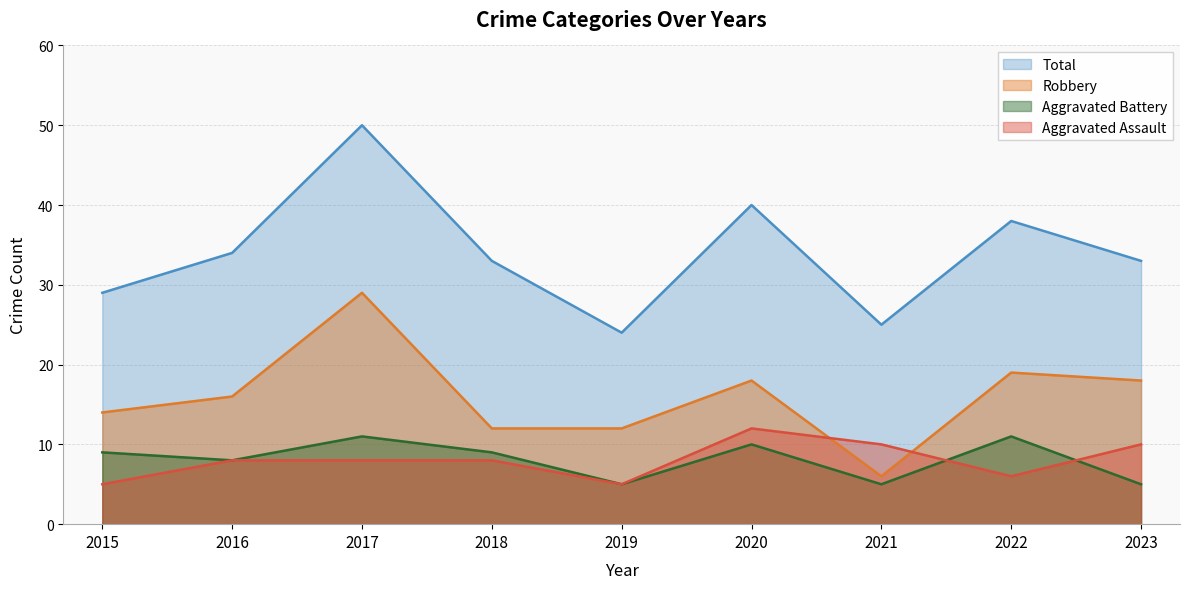

In Aggravated Assault, how many points are lower than both neighbors (excluding endpoints)?

2